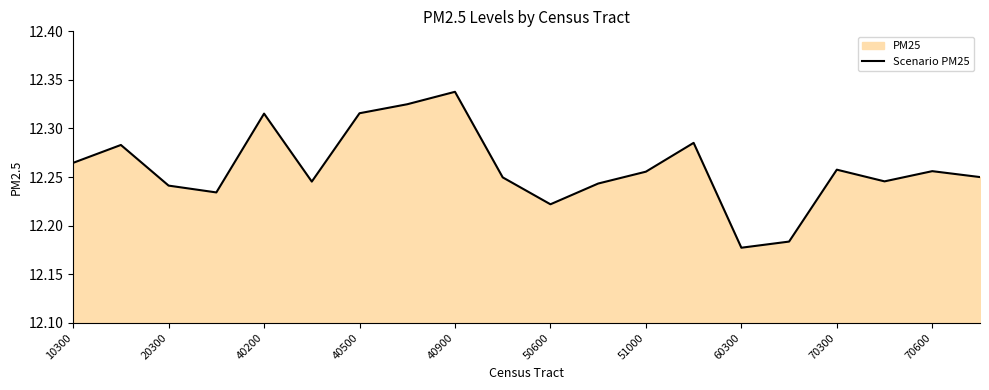

How many interior local valleys (lower than both neighbors) does the data have?

5